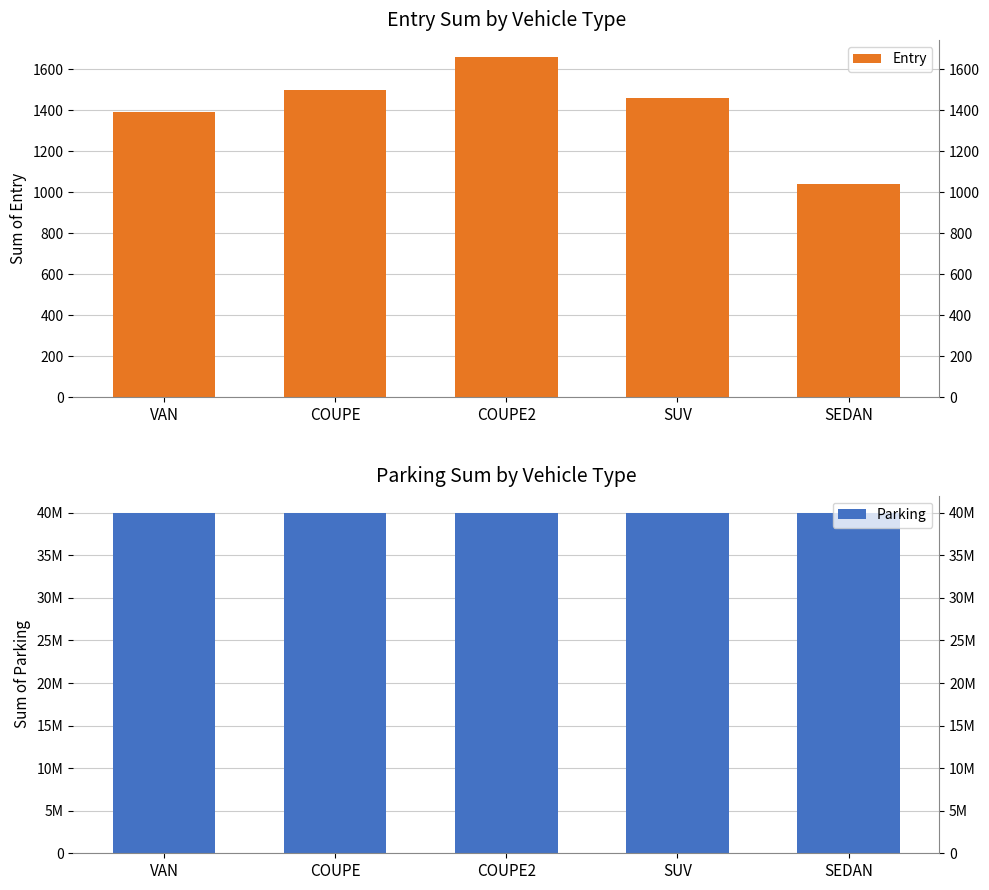

Which category has the highest value across all series?

VAN